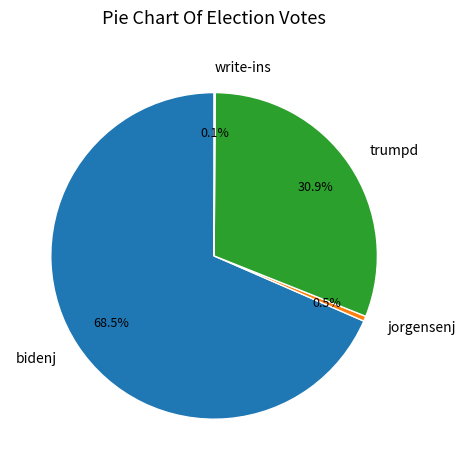

What is the majority slice?

bidenj